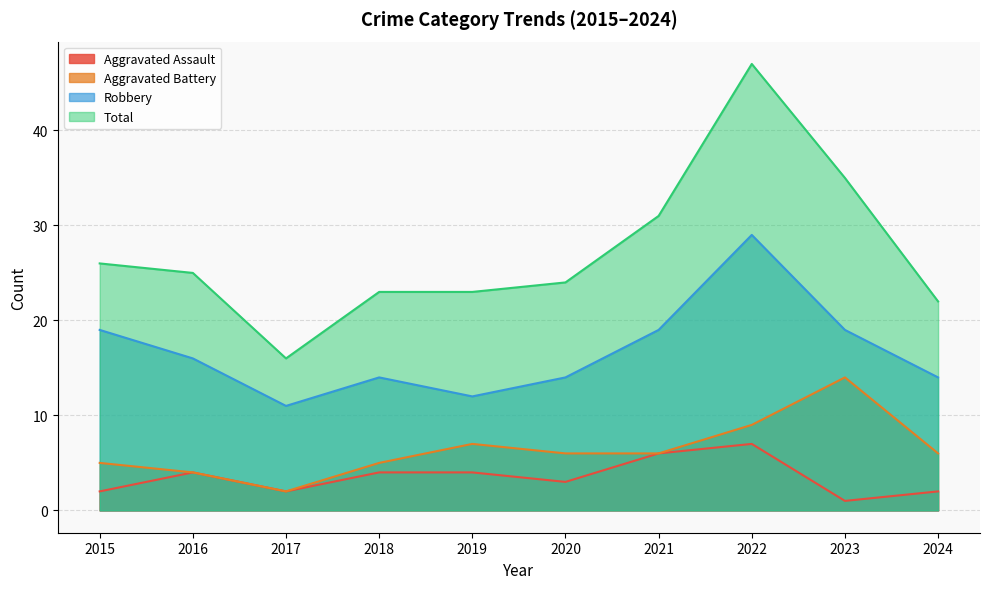

What is the average value of the Aggravated Battery series?

6